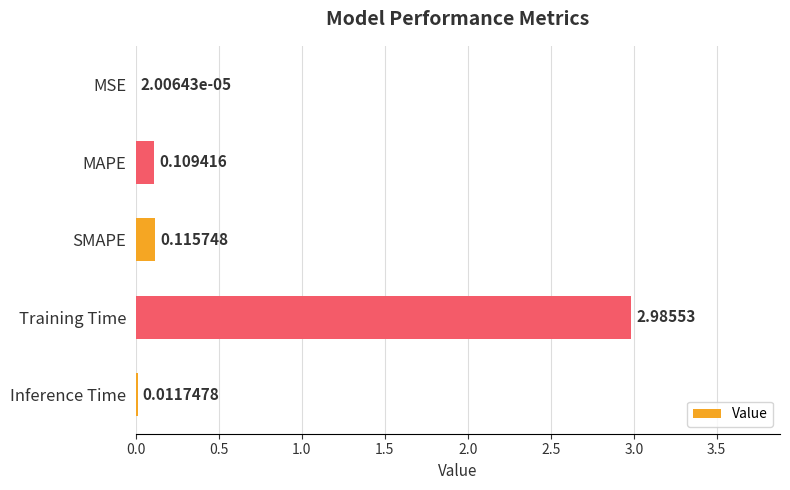

Which category has the highest value across all series?

Training Time